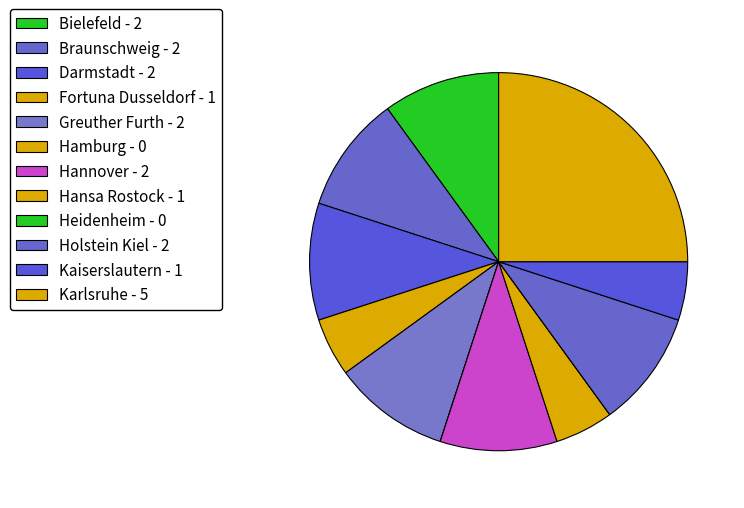

Is there a majority slice in this chart?

No